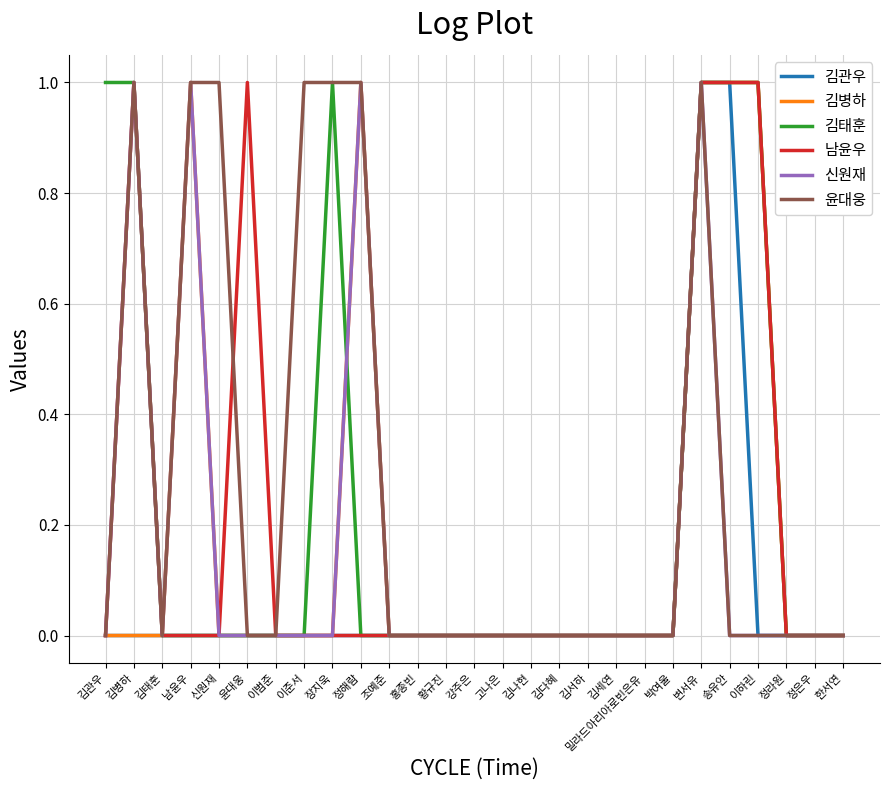

Between 이준서 and 장지욱, which series saw the biggest shift?

김태훈